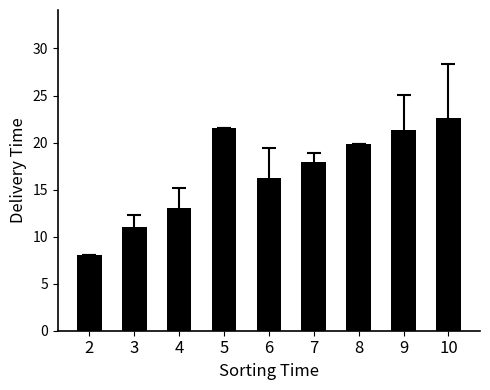

What is the ratio of the value at 5 to the value at 4?

1.6